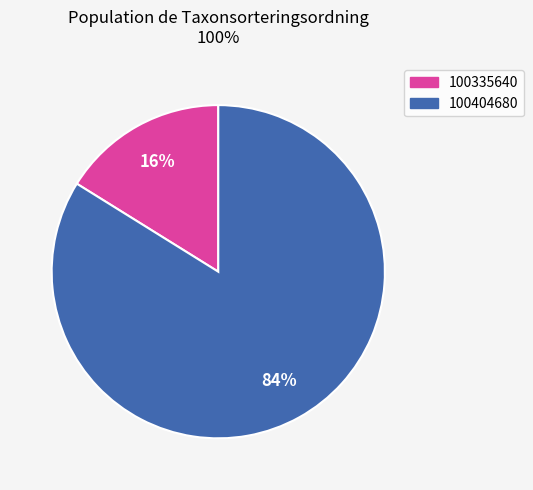

To the nearest percent, what portion does 100335640 represent?

16%